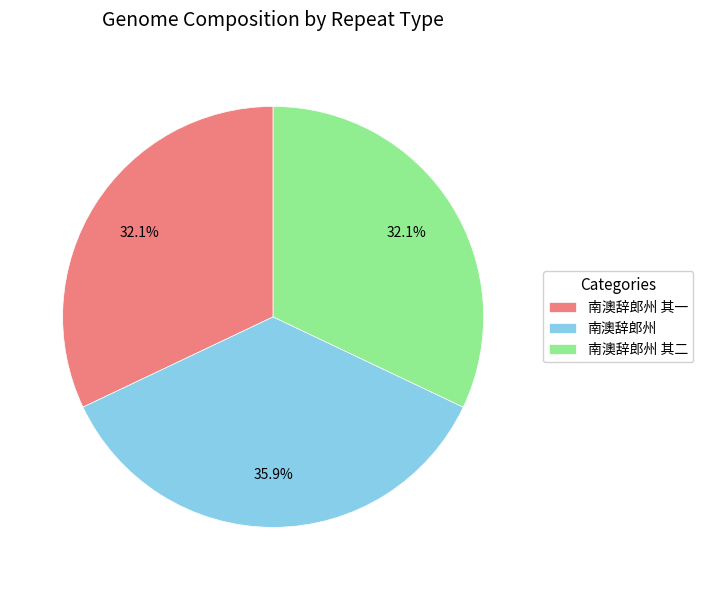

To the nearest percent, what is the average slice percentage?

33%